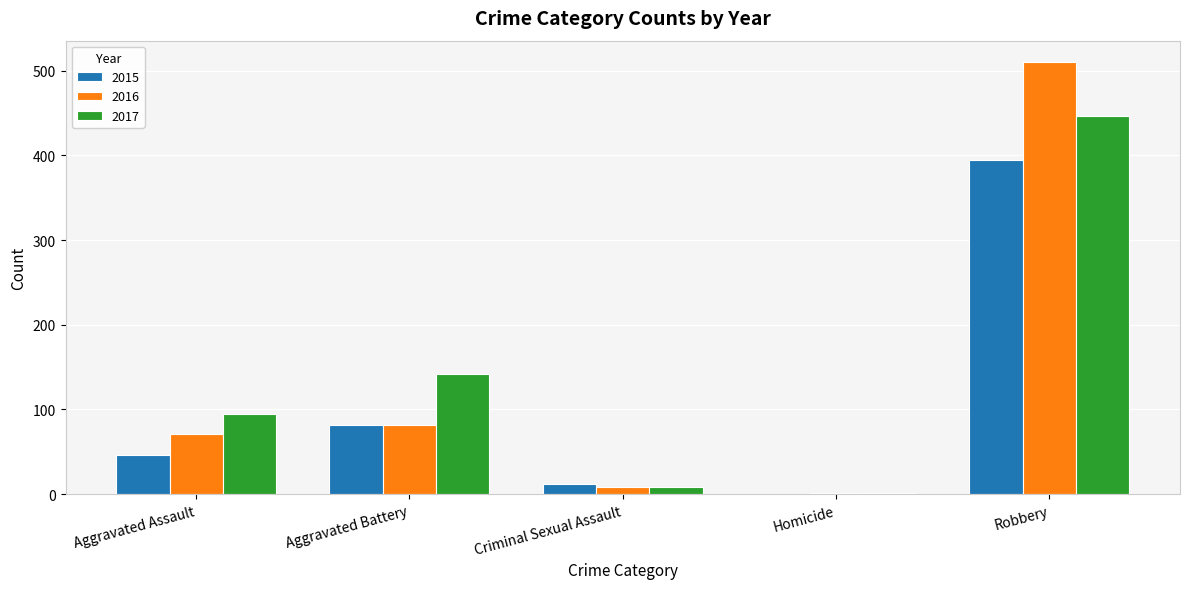

What is the total value across all series at Robbery?

1351